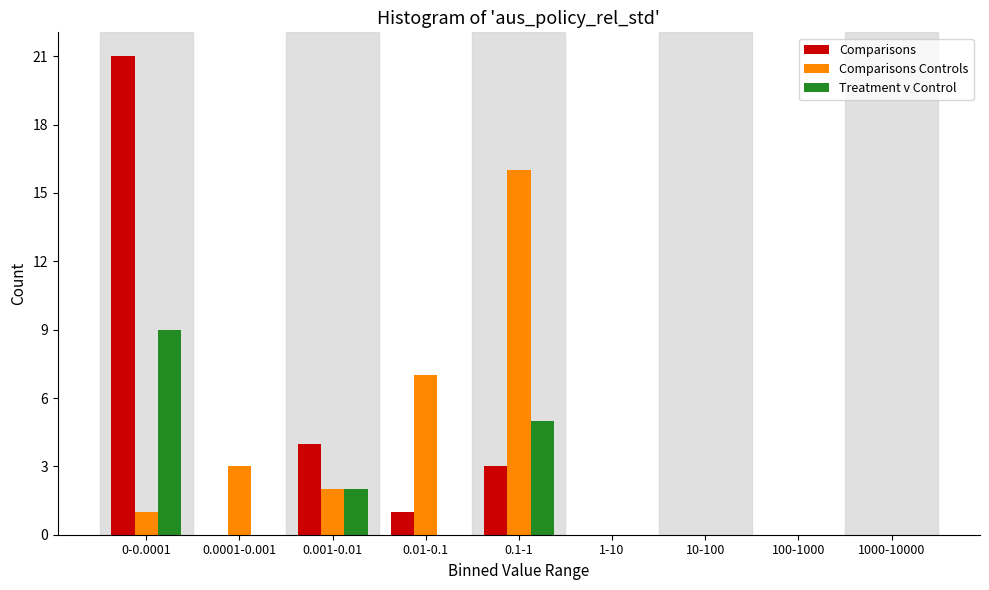

Reading left to right, transcribe all the data shown in this chart.

Comparisons: 0-0.0001=21	0.0001-0.001=0	0.001-0.01=4	0.01-0.1=1	0.1-1=3	1-10=0	10-100=0	100-1000=0	1000-10000=0
Comparisons Controls: 0-0.0001=1	0.0001-0.001=3	0.001-0.01=2	0.01-0.1=7	0.1-1=16	1-10=0	10-100=0	100-1000=0	1000-10000=0
Treatment v Control: 0-0.0001=9	0.0001-0.001=0	0.001-0.01=2	0.01-0.1=0	0.1-1=5	1-10=0	10-100=0	100-1000=0	1000-10000=0